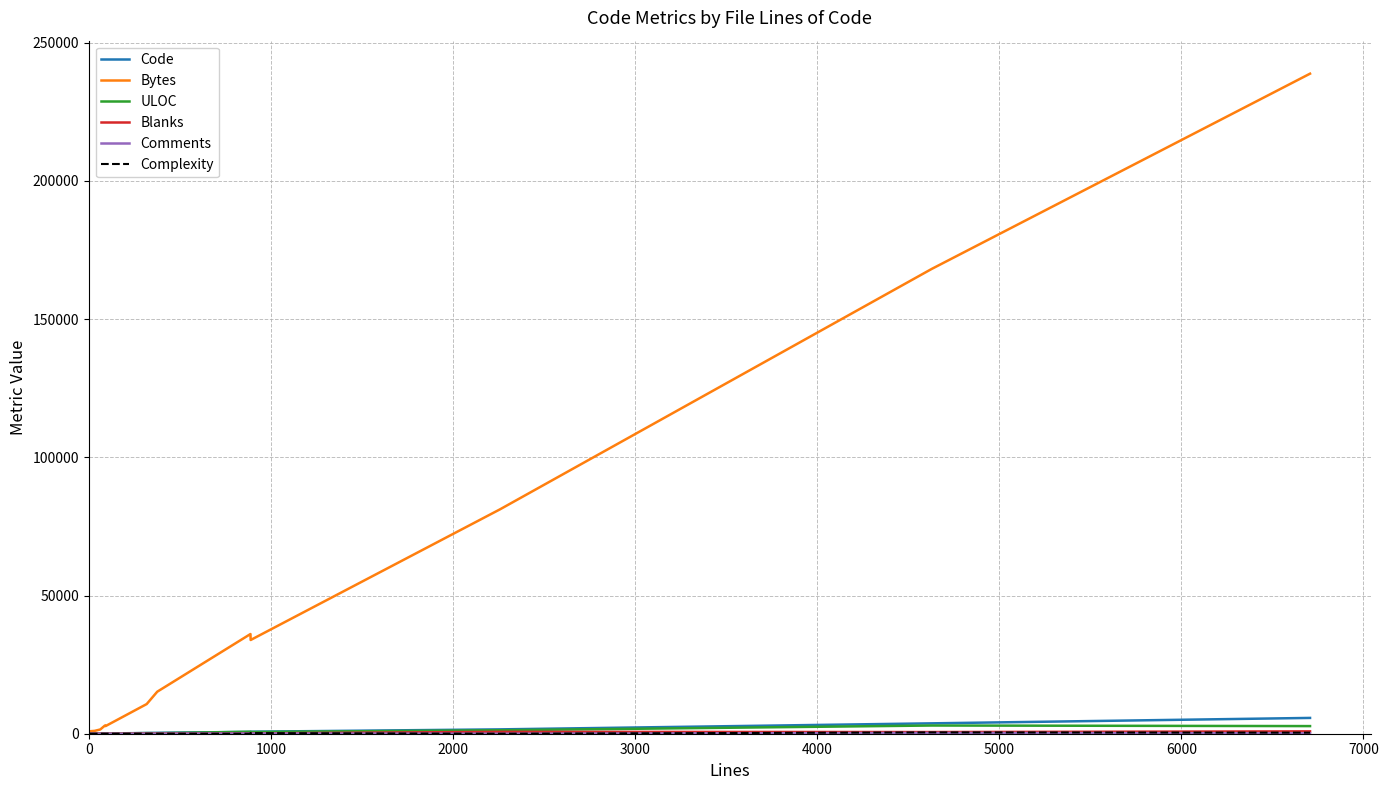

Which series has the widest spread of values?

Bytes